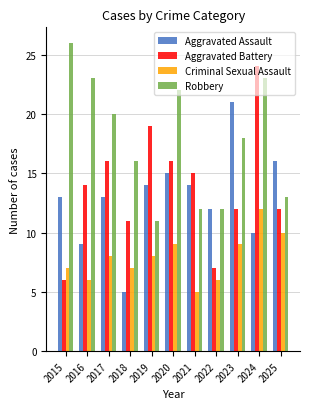

Reading left to right, what are all the values shown in this chart?

Aggravated Assault: 2015=13	2016=9	2017=13	2018=5	2019=14	2020=15	2021=14	2022=12	2023=21	2024=10	2025=16
Aggravated Battery: 2015=6	2016=14	2017=16	2018=11	2019=19	2020=16	2021=15	2022=7	2023=12	2024=24	2025=12
Criminal Sexual Assault: 2015=7	2016=6	2017=8	2018=7	2019=8	2020=9	2021=5	2022=6	2023=9	2024=12	2025=10
Robbery: 2015=26	2016=23	2017=20	2018=16	2019=11	2020=22	2021=12	2022=12	2023=18	2024=23	2025=13